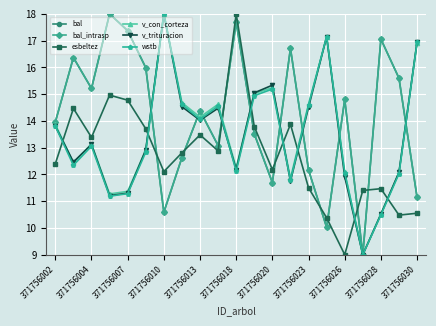

Between which two adjacent categories do v_con_corteza and bal first intersect?

371756018 and 371756020